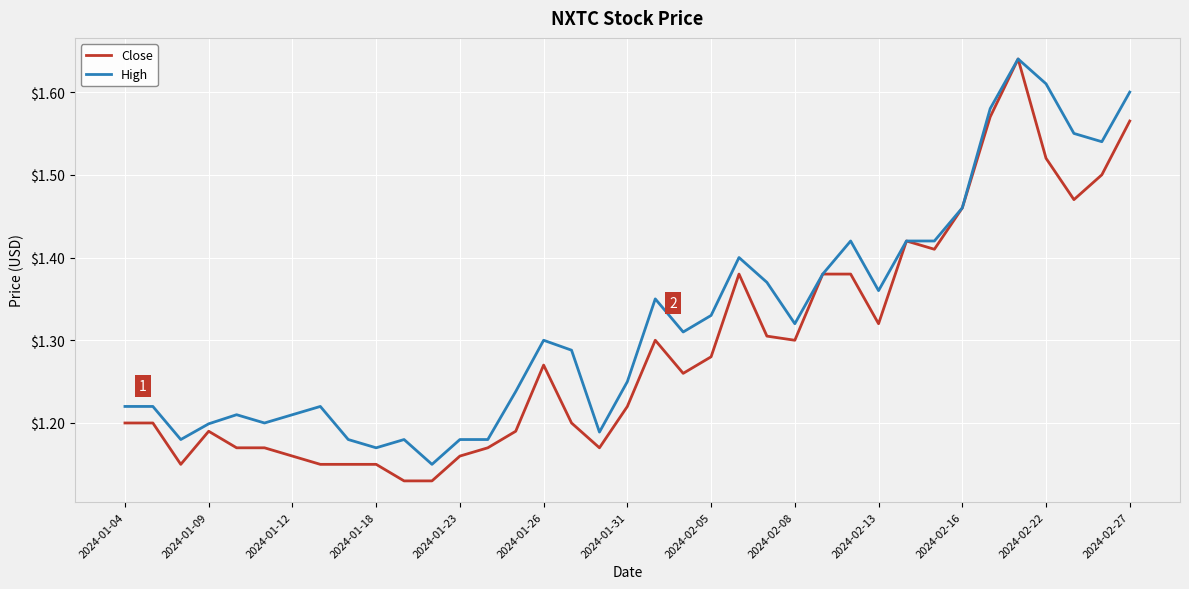

Which series has the largest range (max minus min)?

Close